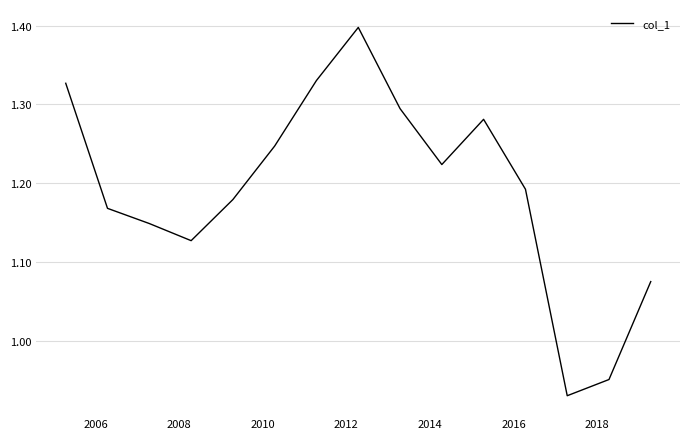

What is the difference between the maximum and minimum values?

0.5